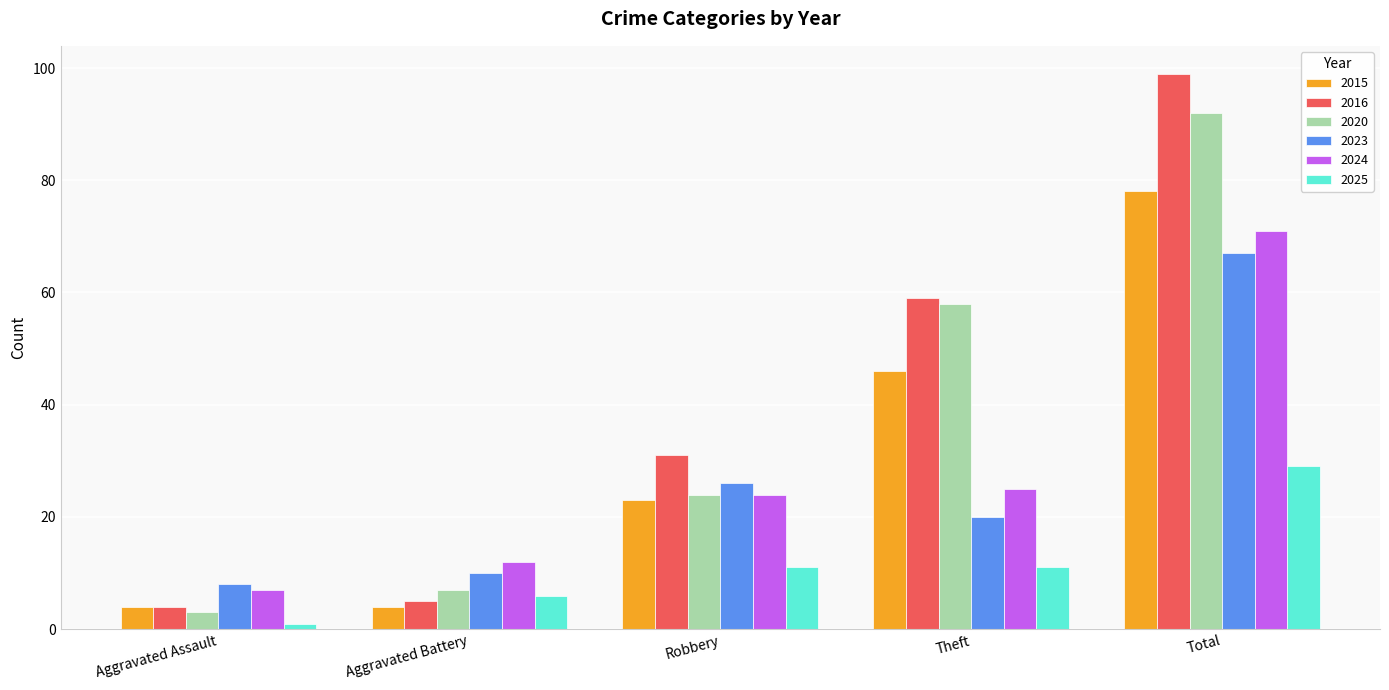

What is the label of the 2nd bar from the right?

Theft